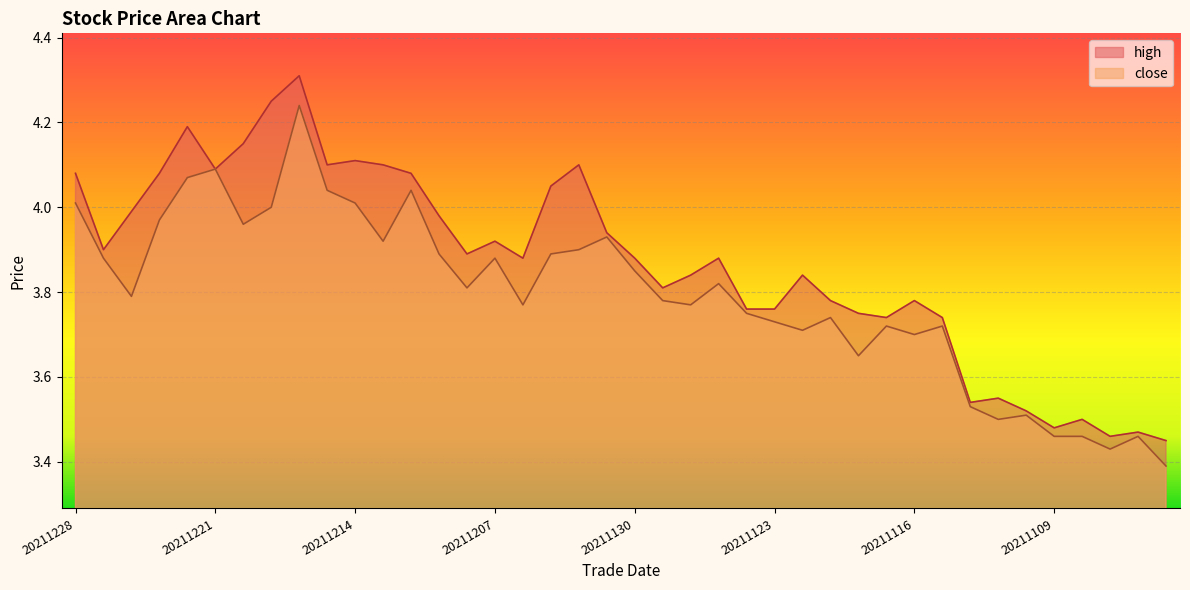

What is the maximum value shown in the chart?

4.3